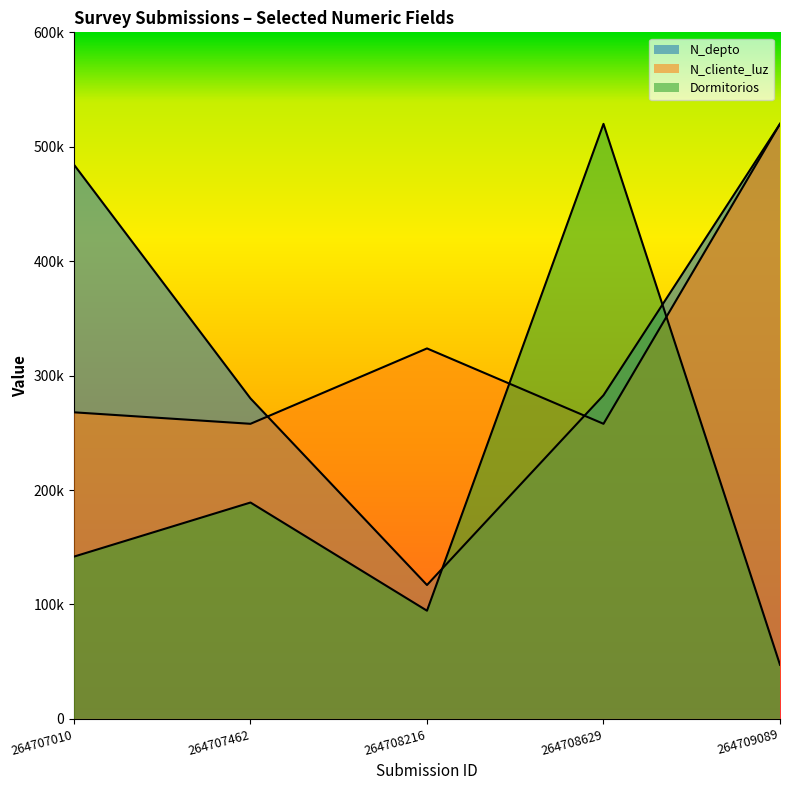

Reading left to right, list all the values displayed in this chart.

N_depto: 484342.9	280057.1	117000.0	282842.9	520000.0
N_cliente_luz: 267927.1	257886.4	323757.0	257886.4	520000.0
Dormitorios: 141818.2	189090.9	94545.5	520000.0	47272.7